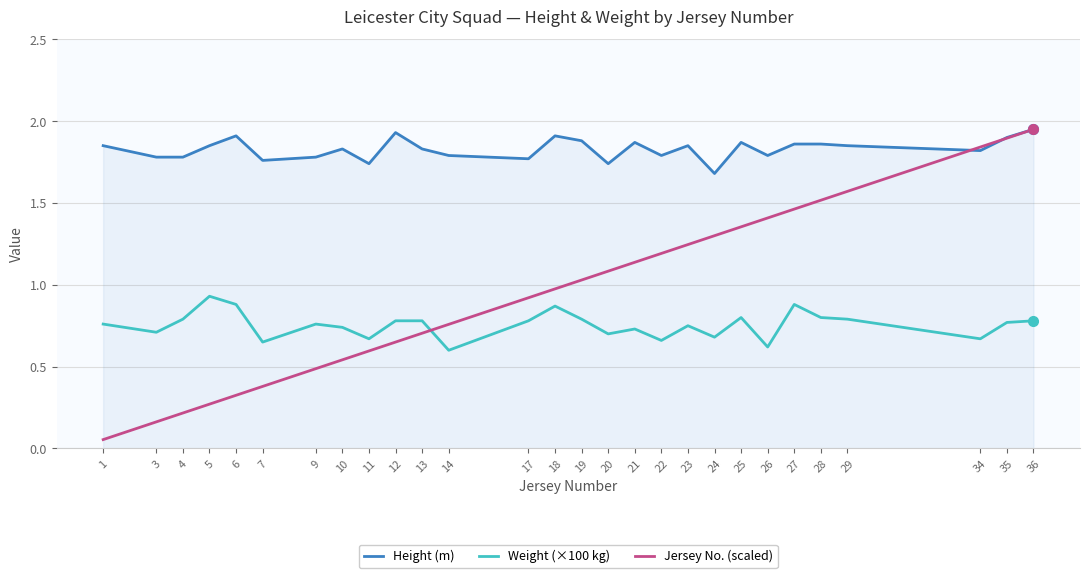

The Jersey No. (scaled) series shows 0.4 at 12. True or false?

False